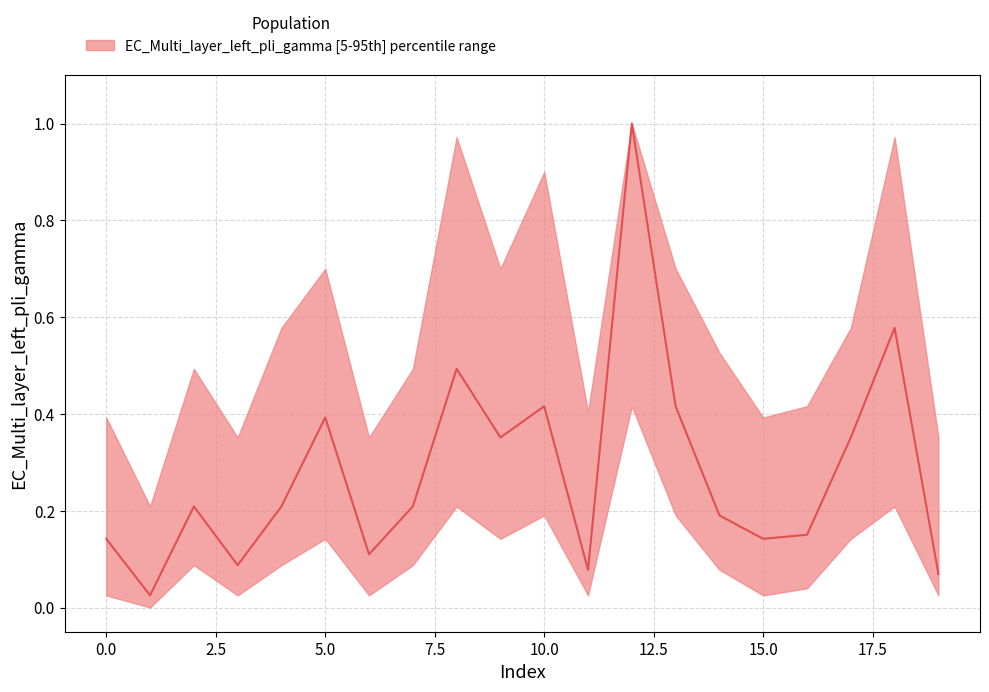

Does the chart have visible grid lines?

Yes